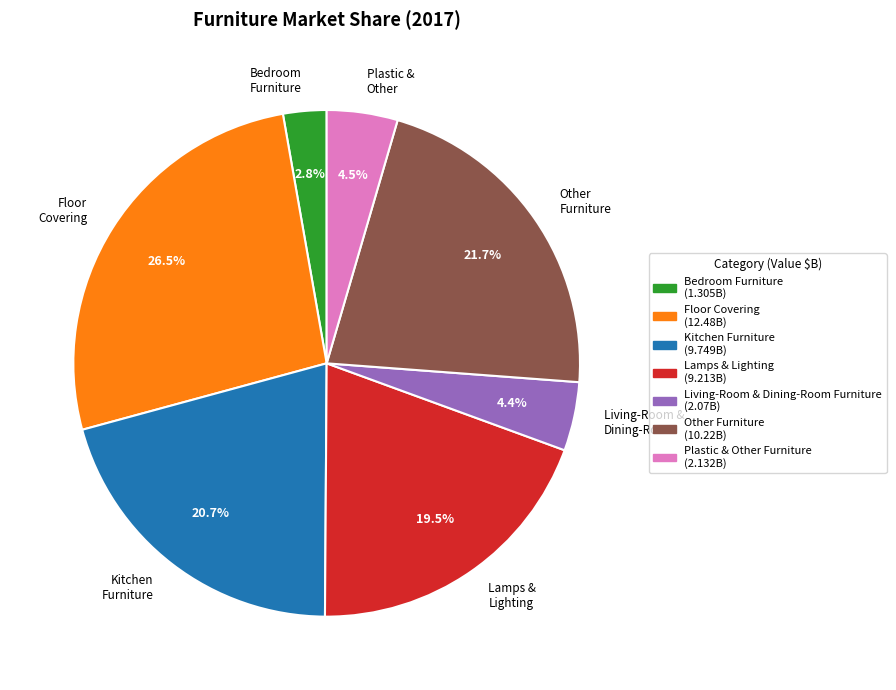

How many segments does this pie chart have?

7